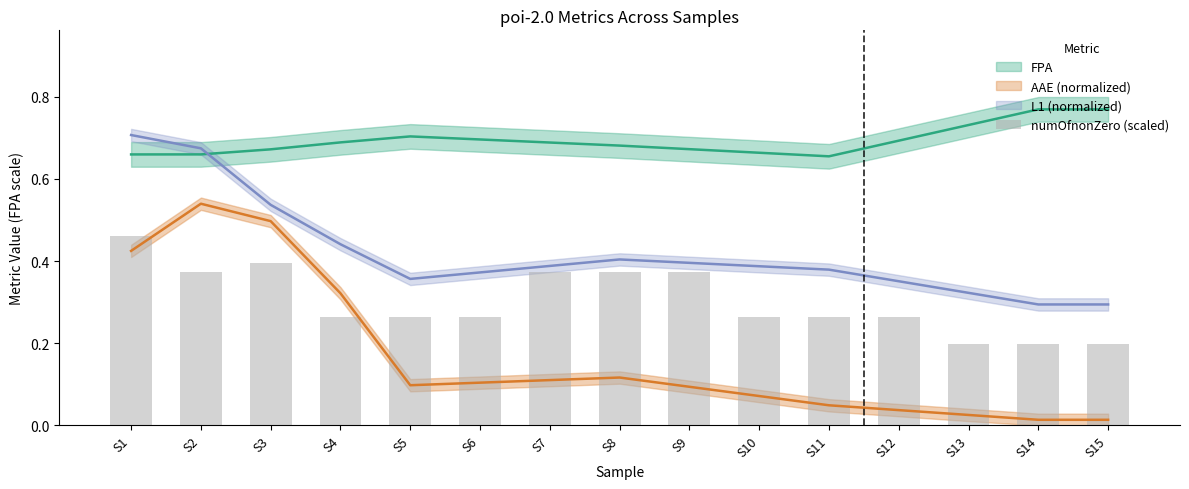

Are the bars horizontal?

No